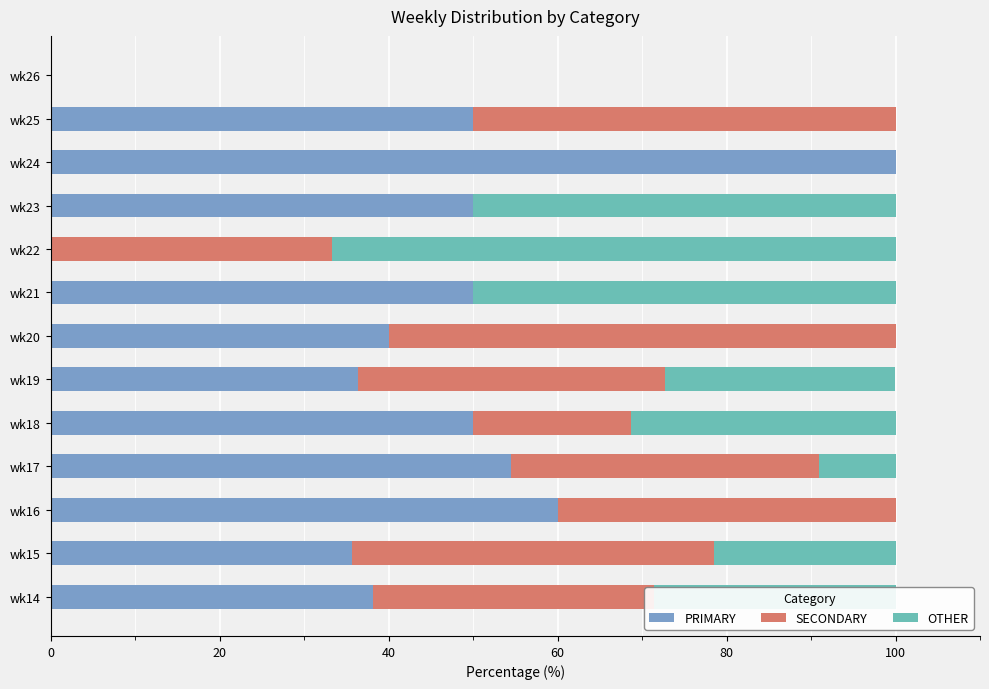

What is the highest value of the PRIMARY series?

100.0